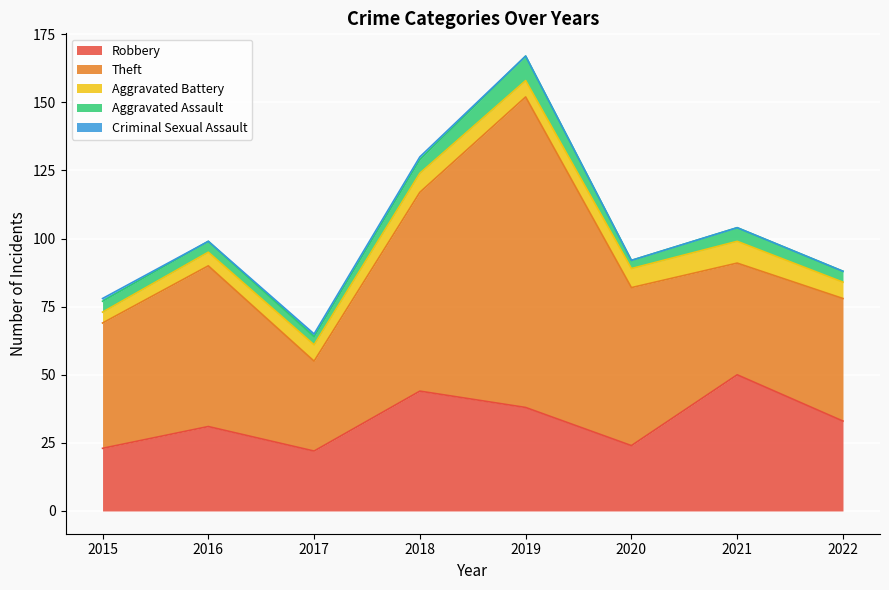

True or false: Theft has more than 1 interior local peaks.

True